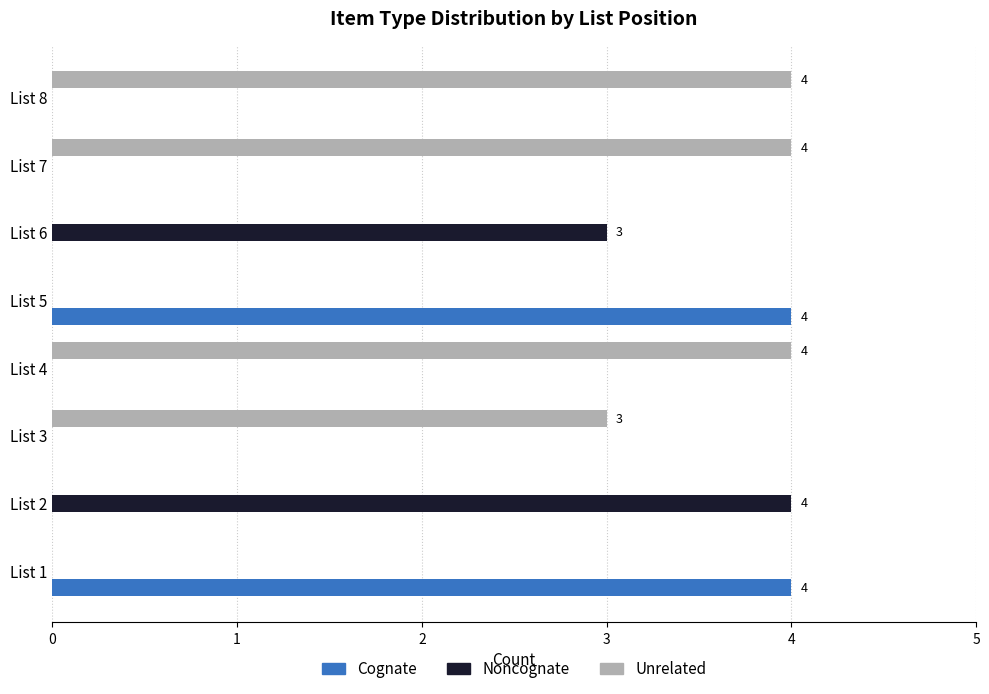

What is the greatest value displayed?

4